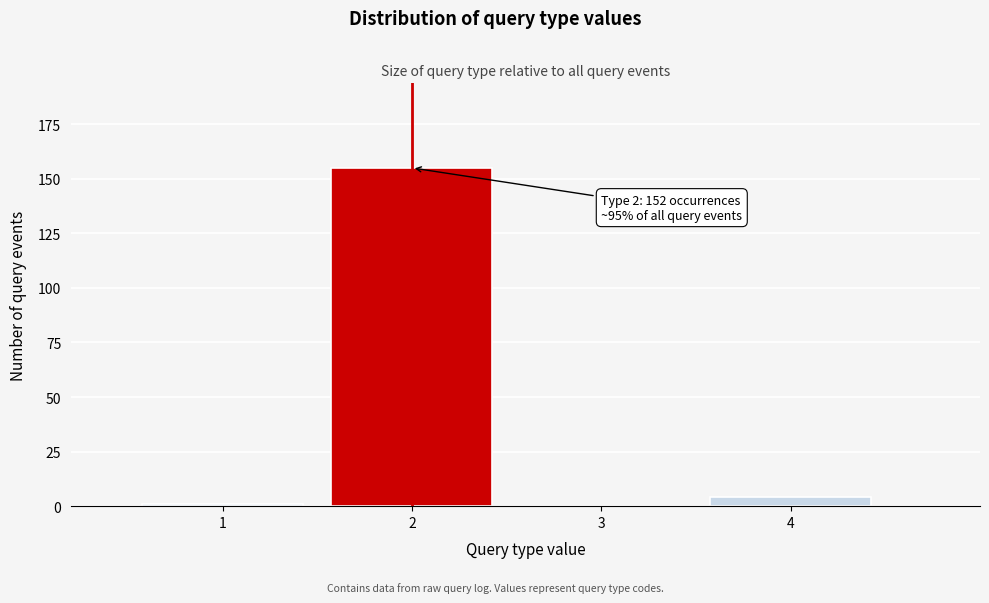

Reading right to left, what are all the values shown in this chart?

4=4	3=0	2=155	1=1